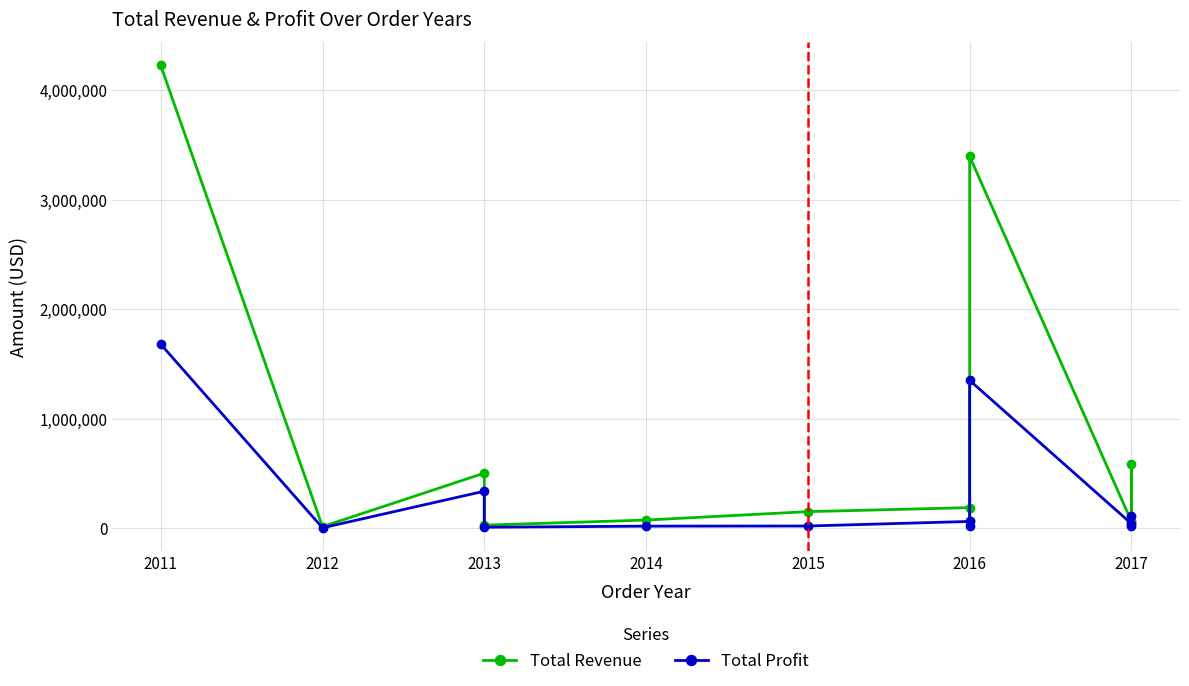

True or false: Total Revenue has a value of 151880.4 at 2015.

True